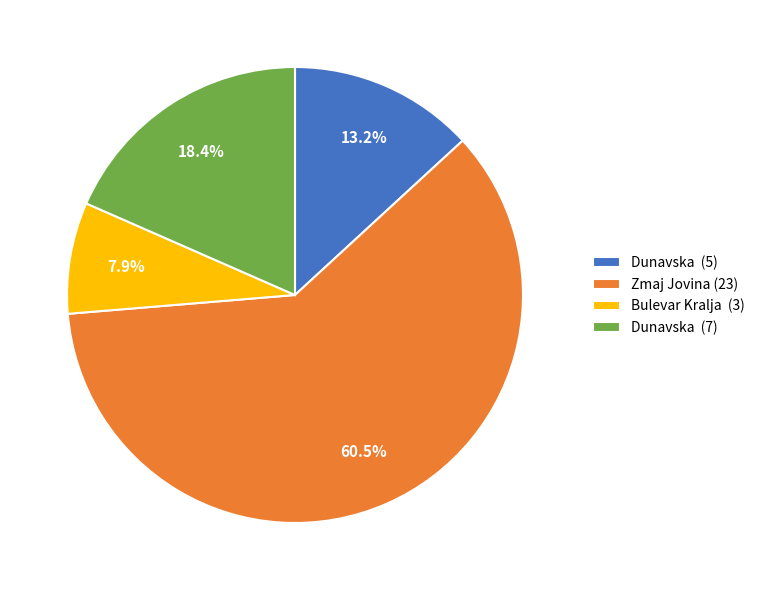

Rank the categories by value from lowest to highest.

Bulevar Kralja (3), Dunavska (5), Dunavska (7), Zmaj Jovina (23)